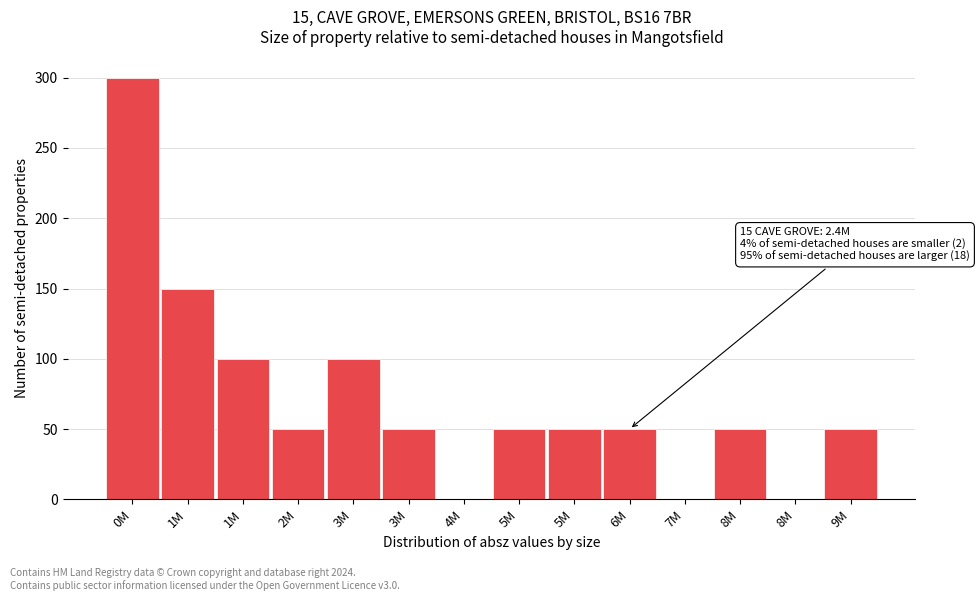

Count the number of categories in the chart.

14